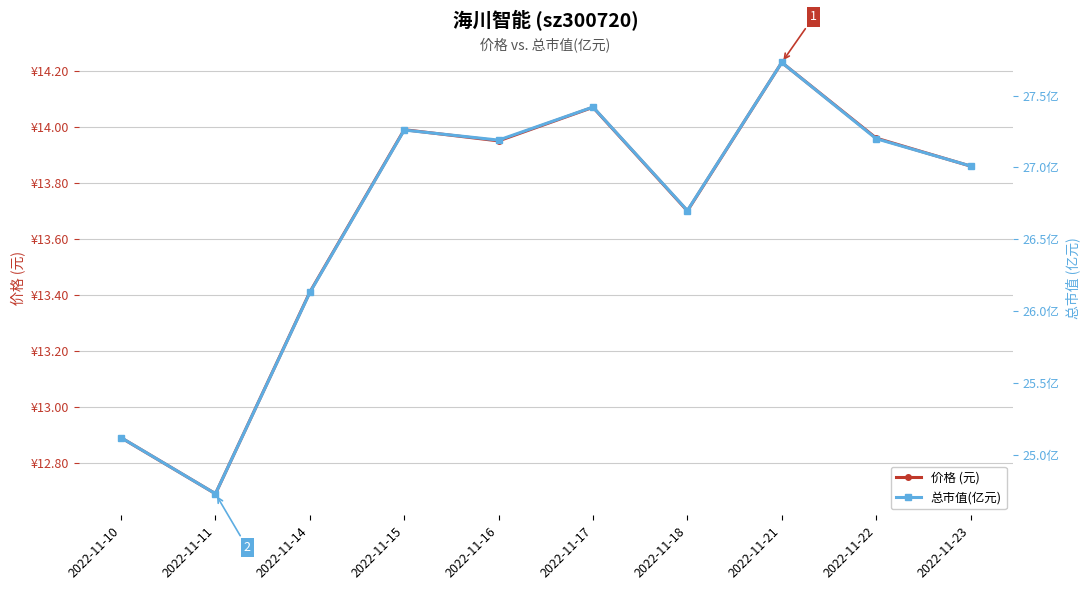

Reading right to left, extract all data points from this chart.

价格 (元): 2022-11-23=13.9	2022-11-22=14.0	2022-11-21=14.2	2022-11-18=13.7	2022-11-17=14.1	2022-11-16=13.9	2022-11-15=14.0	2022-11-14=13.4	2022-11-11=12.7	2022-11-10=12.9
总市值(亿元): 2022-11-23=27.0	2022-11-22=27.2	2022-11-21=27.7	2022-11-18=26.7	2022-11-17=27.4	2022-11-16=27.2	2022-11-15=27.3	2022-11-14=26.1	2022-11-11=24.7	2022-11-10=25.1